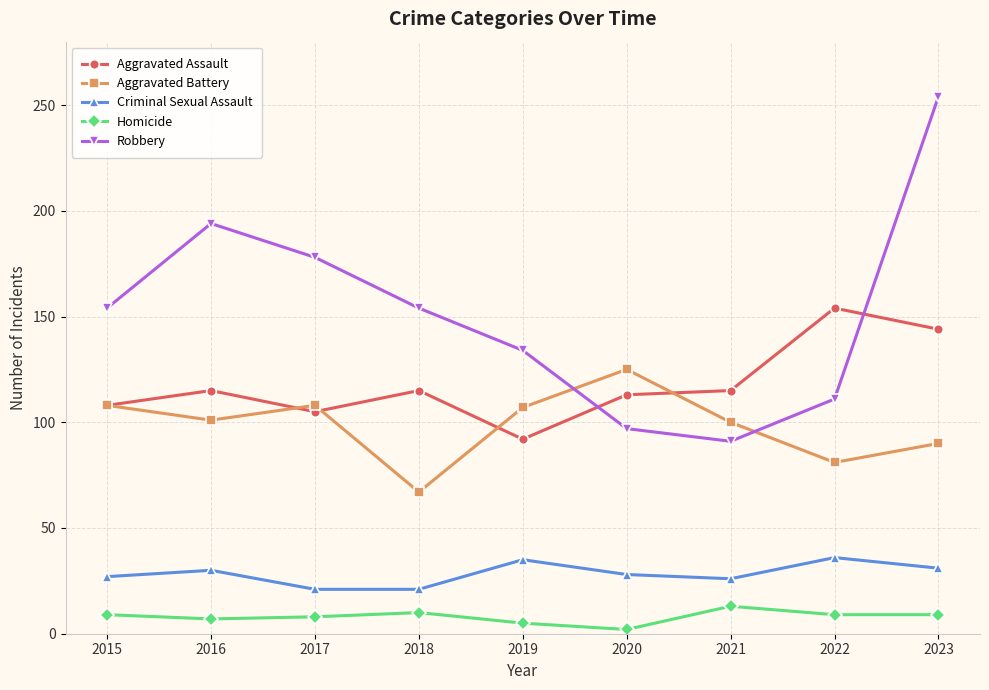

Where is Robbery nearest to the value 172?

2017